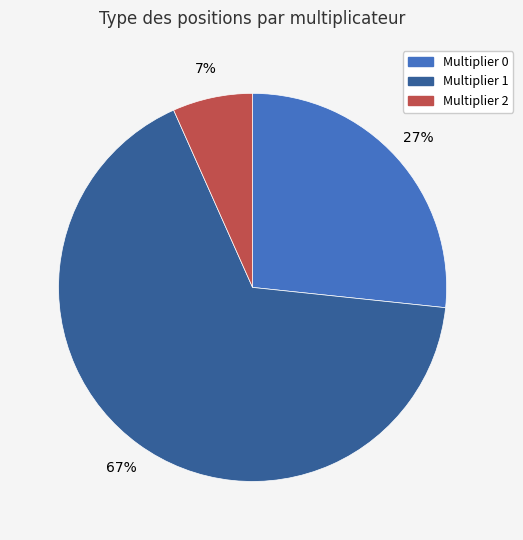

Is there a majority slice in this chart?

Yes